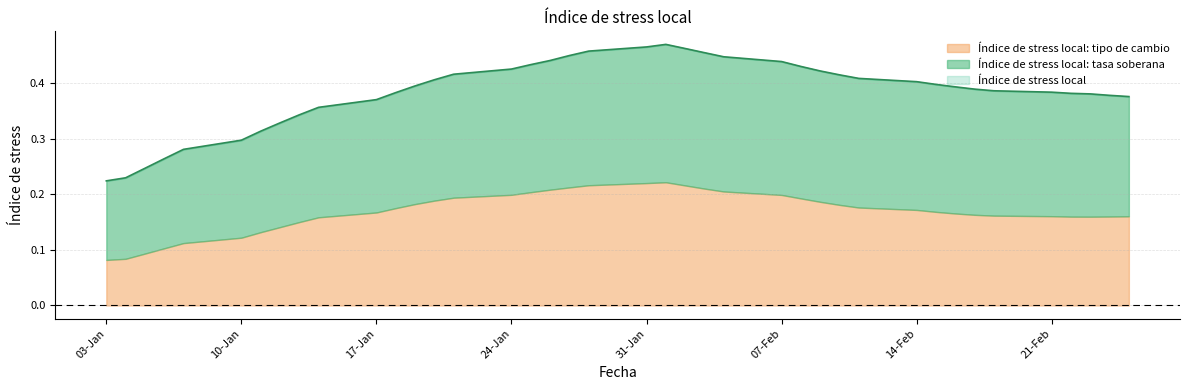

Reading left to right, list all the values displayed in this chart.

Índice de stress local: 0.2	0.2	0.2	0.3	0.3	0.3	0.3	0.3	0.3	0.4	0.4	0.4	0.4	0.4	0.4	0.4	0.4	0.4	0.4	0.5	0.5	0.5	0.5	0.5	0.4	0.4	0.4	0.4	0.4	0.4	0.4	0.4	0.4	0.4	0.4	0.4	0.4	0.4	0.4	0.4
Índice de stress local: tasa soberana: 0.1	0.1	0.2	0.2	0.2	0.2	0.2	0.2	0.2	0.2	0.2	0.2	0.2	0.2	0.2	0.2	0.2	0.2	0.2	0.2	0.2	0.2	0.2	0.2	0.2	0.2	0.2	0.2	0.2	0.2	0.2	0.2	0.2	0.2	0.2	0.2	0.2	0.2	0.2	0.2
Índice de stress local: tipo de cambio: 0.1	0.1	0.1	0.1	0.1	0.1	0.1	0.1	0.2	0.2	0.2	0.2	0.2	0.2	0.2	0.2	0.2	0.2	0.2	0.2	0.2	0.2	0.2	0.2	0.2	0.2	0.2	0.2	0.2	0.2	0.2	0.2	0.2	0.2	0.2	0.2	0.2	0.2	0.2	0.2